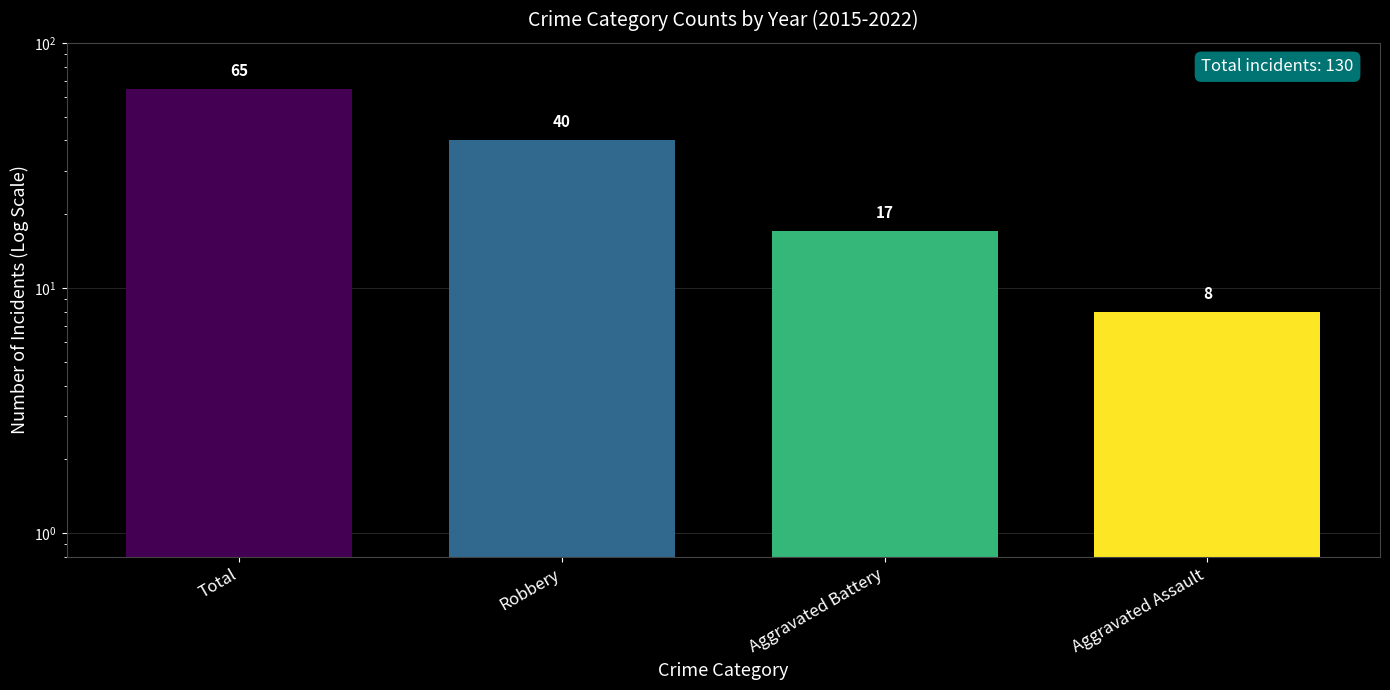

What is the ratio of the value at Robbery to the value at Aggravated Battery?

2.4